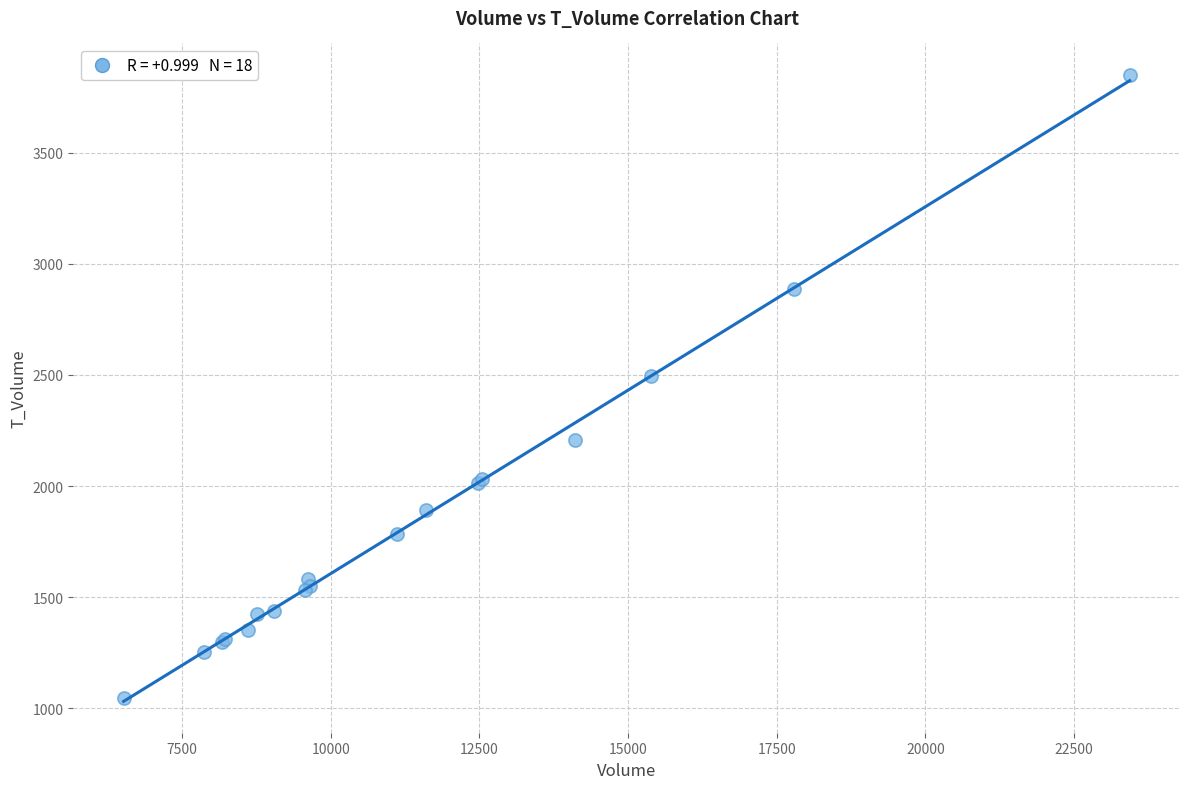

What Y value in the scatter plot is closest to 2449?

2494